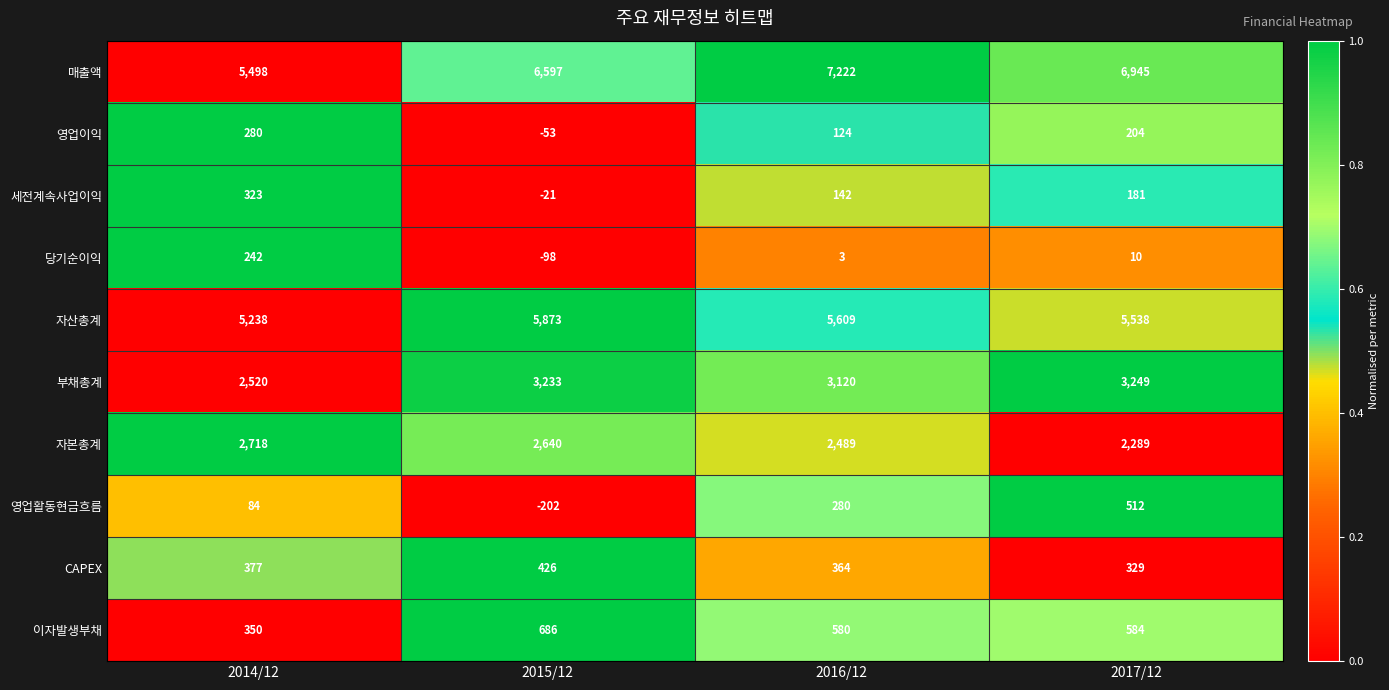

Rank the series at 2014/12 from highest to lowest value.

매출액, 자산총계, 자본총계, 부채총계, CAPEX, 이자발생부채, 세전계속사업이익, 영업이익, 당기순이익, 영업활동현금흐름